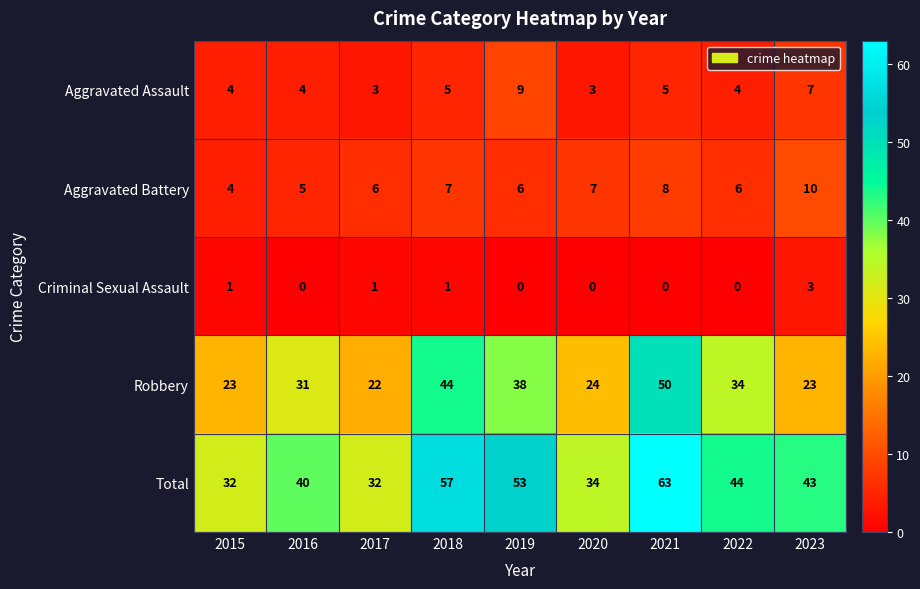

List the series in order of their peak value, highest first.

Total, Robbery, Aggravated Battery, Aggravated Assault, Criminal Sexual Assault